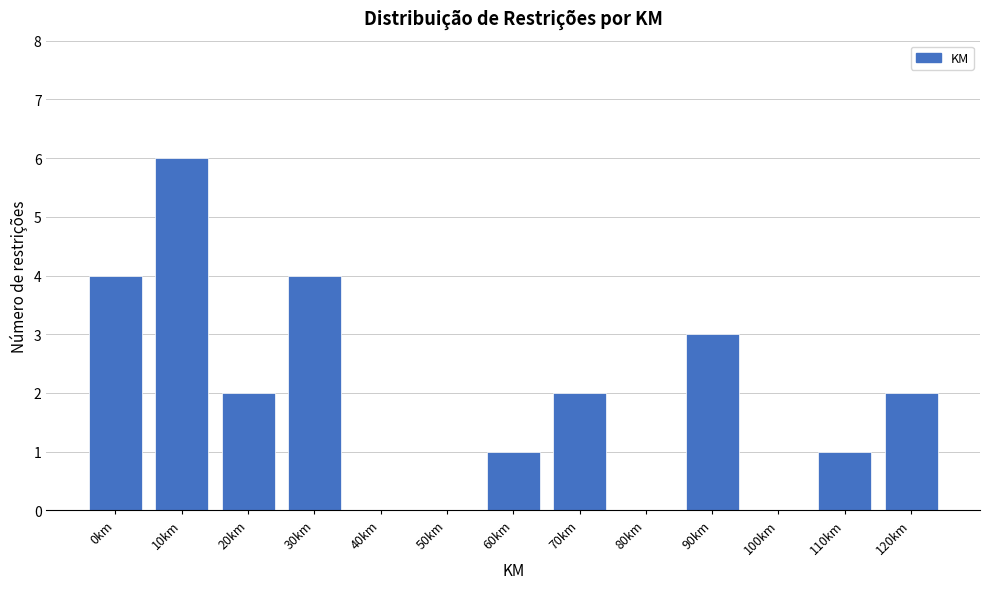

Reading left to right, list all the values displayed in this chart.

0km=4	10km=6	20km=2	30km=4	40km=0	50km=0	60km=1	70km=2	80km=0	90km=3	100km=0	110km=1	120km=2